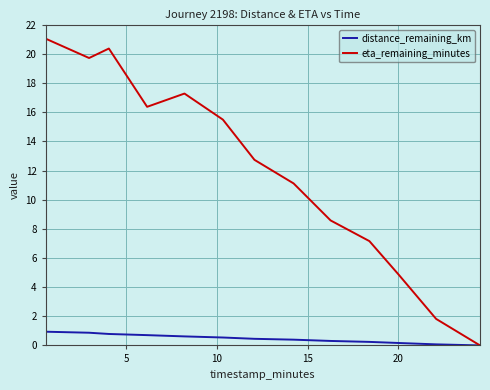

Which series has the widest spread of values?

eta_remaining_minutes